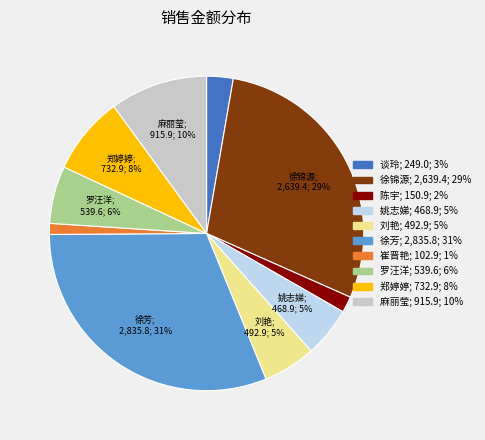

Which has a higher value, 陈宇 or 崔晋艳?

陈宇